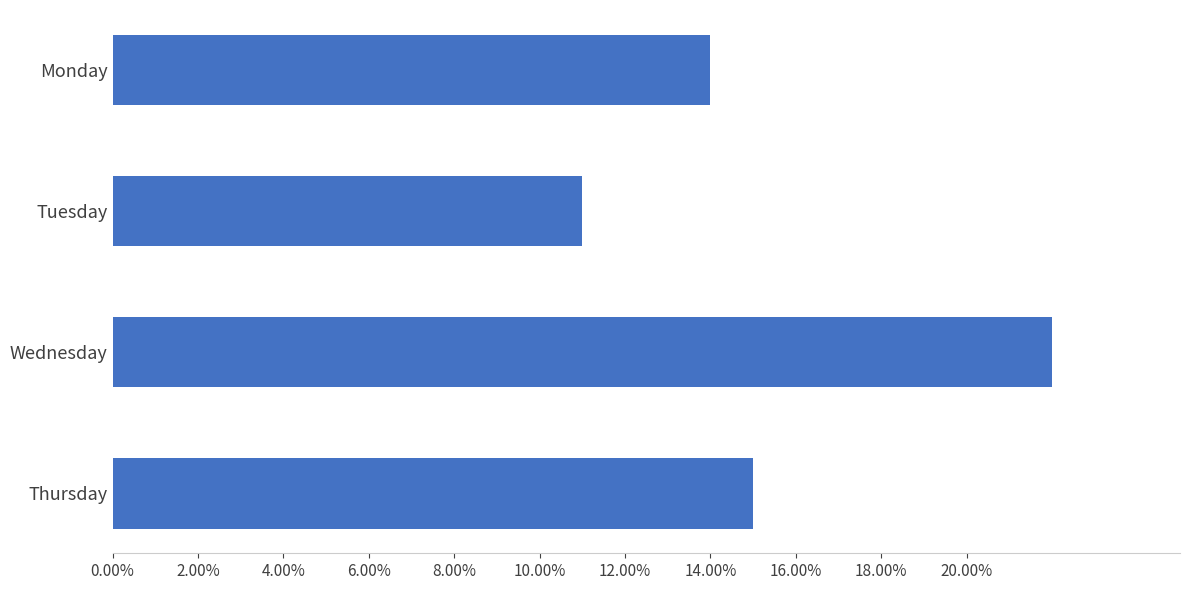

Rank the categories by value from lowest to highest.

Tuesday, Monday, Thursday, Wednesday